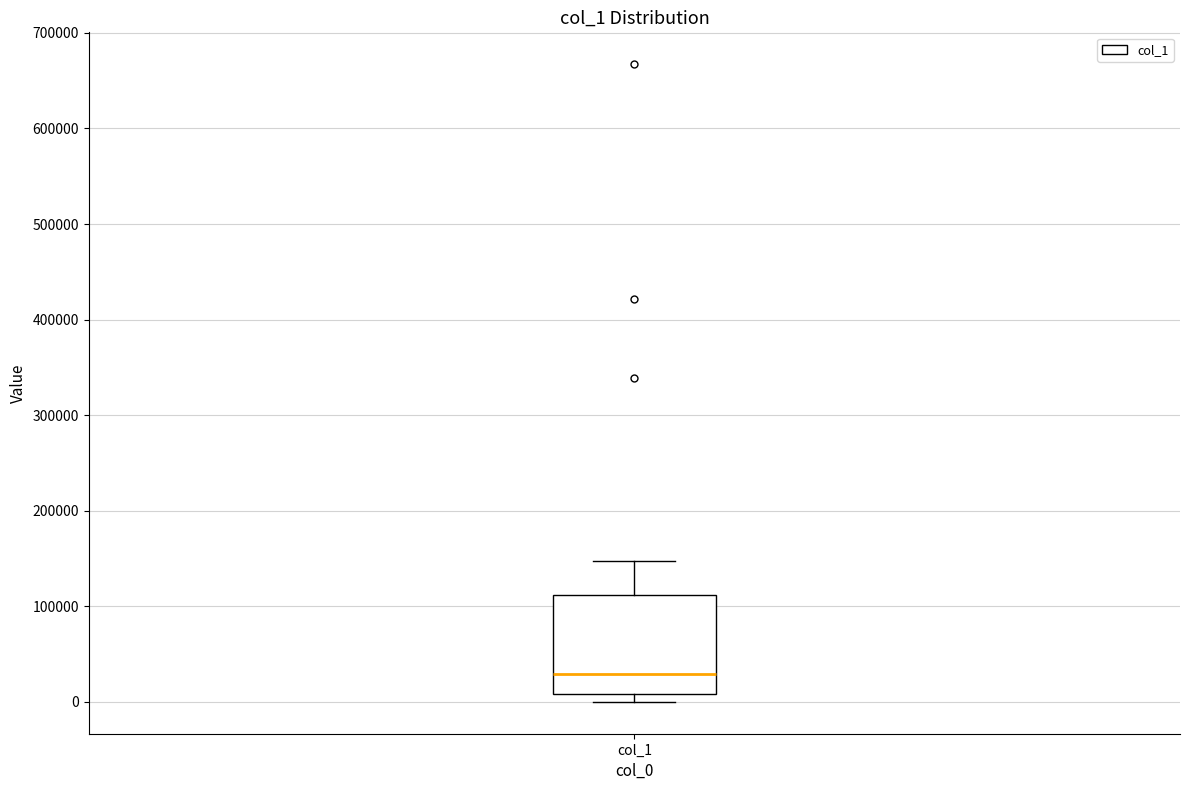

Transcribe this box plot: give where the median line is, the range the box spans, and where the two whiskers end, as read against the y-axis. The values are not printed on the chart, so give them approximately, as read against the axis.

median 30000, box 10000 to 110000, whiskers 0 to 150000